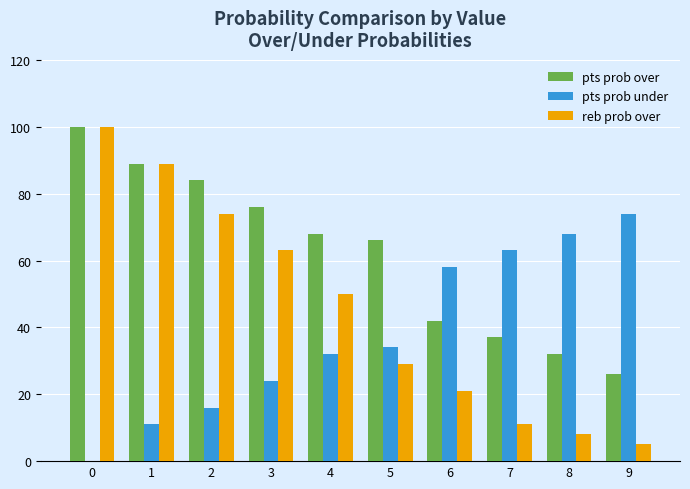

Does the chart contain stacked bars?

No